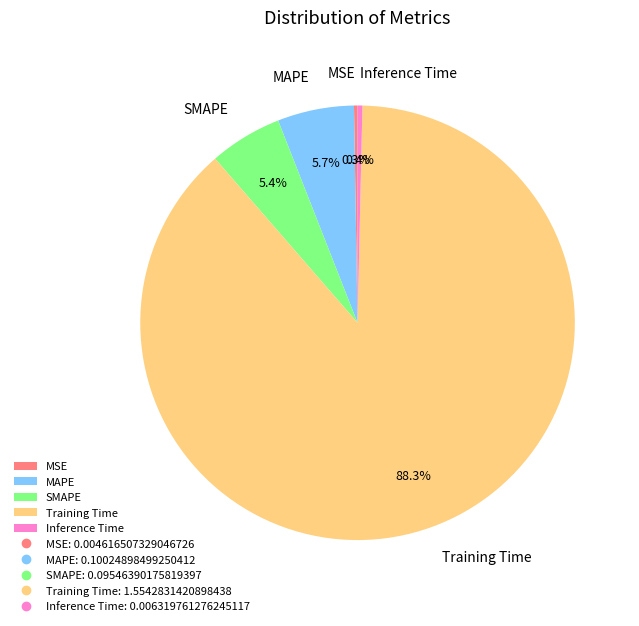

What is the largest slice in the pie chart?

Training Time